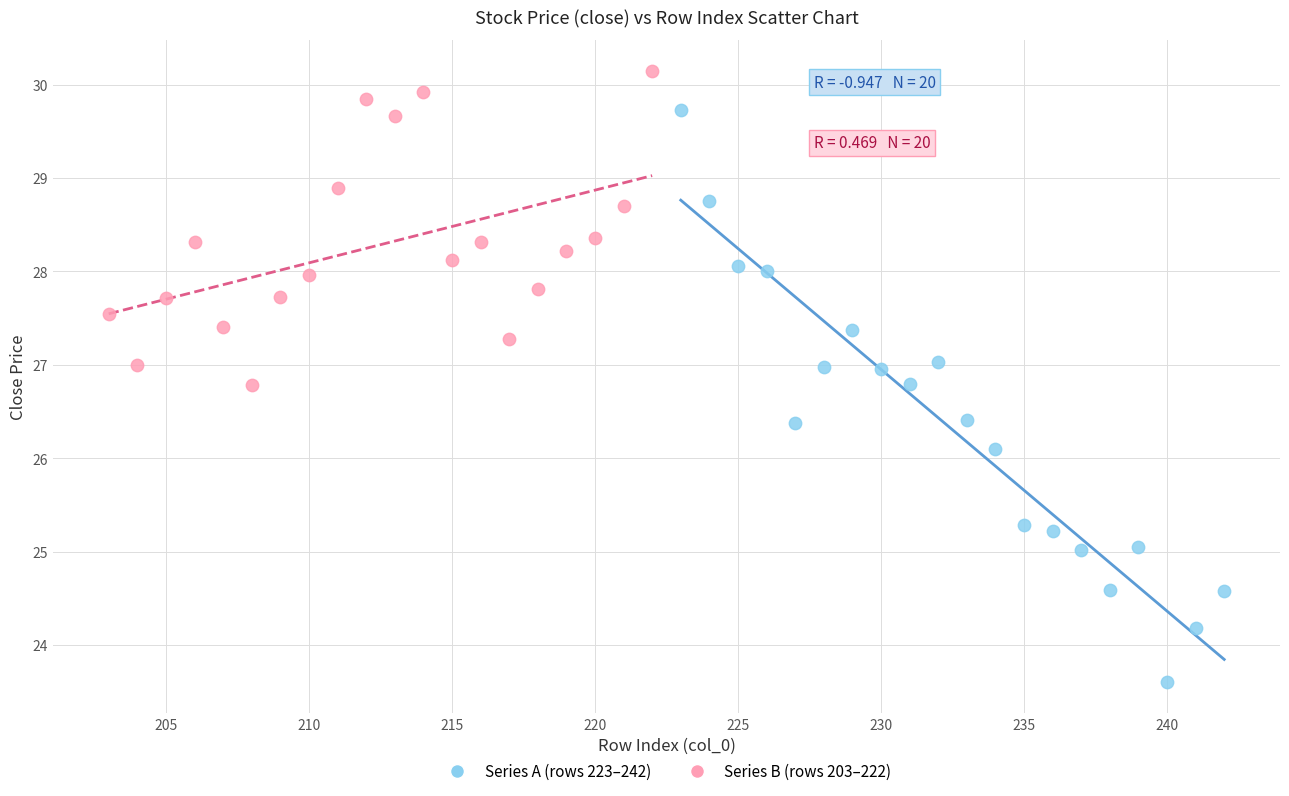

Which series reaches the minimum Y coordinate?

Series A (rows 223–242)